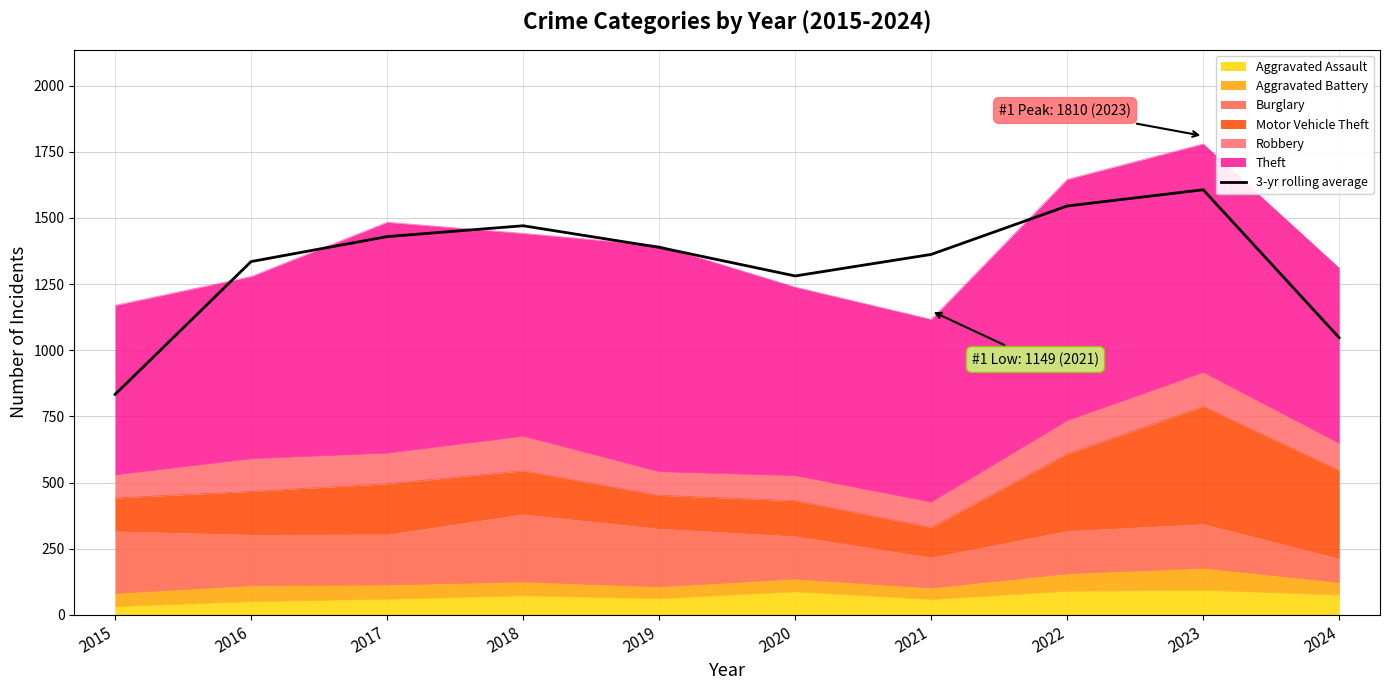

How many values exceed 1389?

4